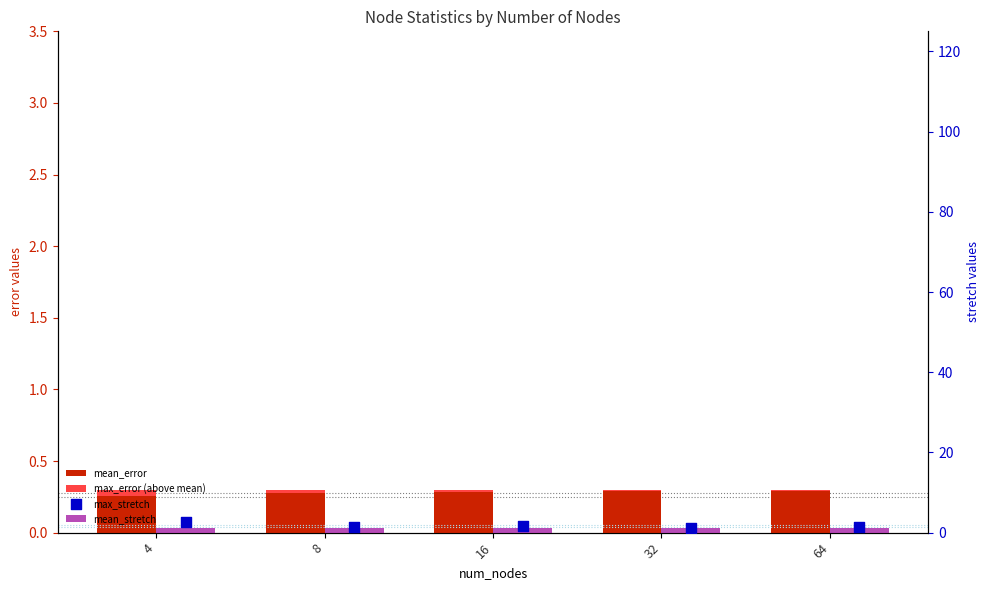

Which series has the largest Y range (max minus min)?

max_stretch